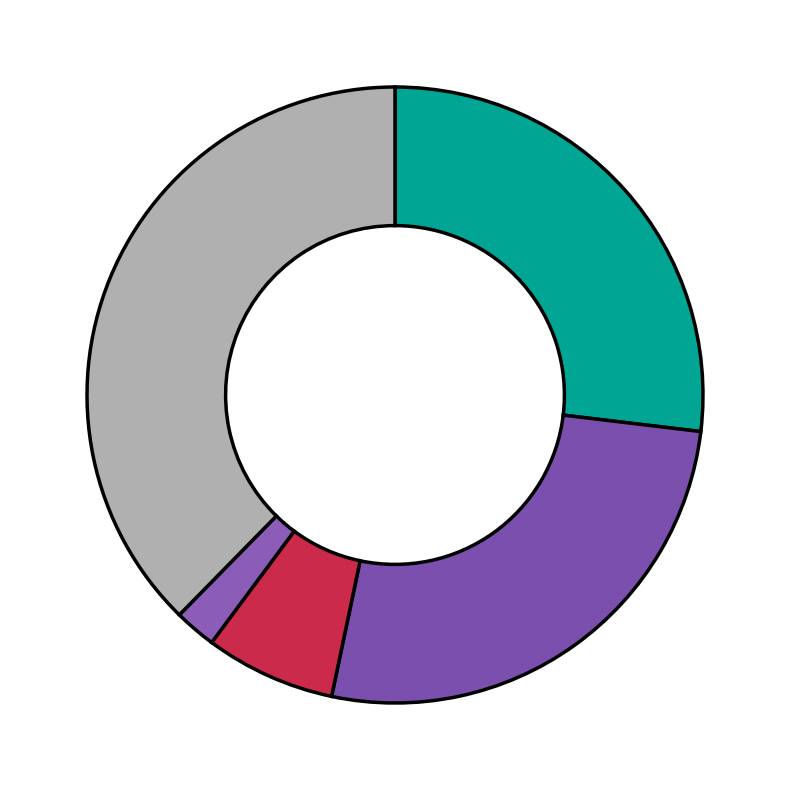

How many slices are in this pie chart?

5